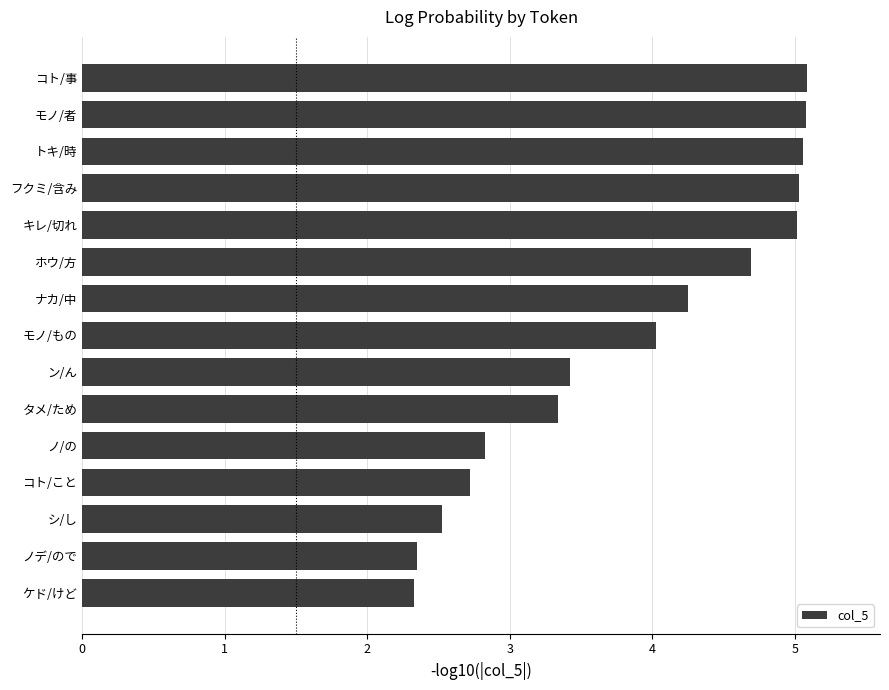

How many data points are less than 4?

7